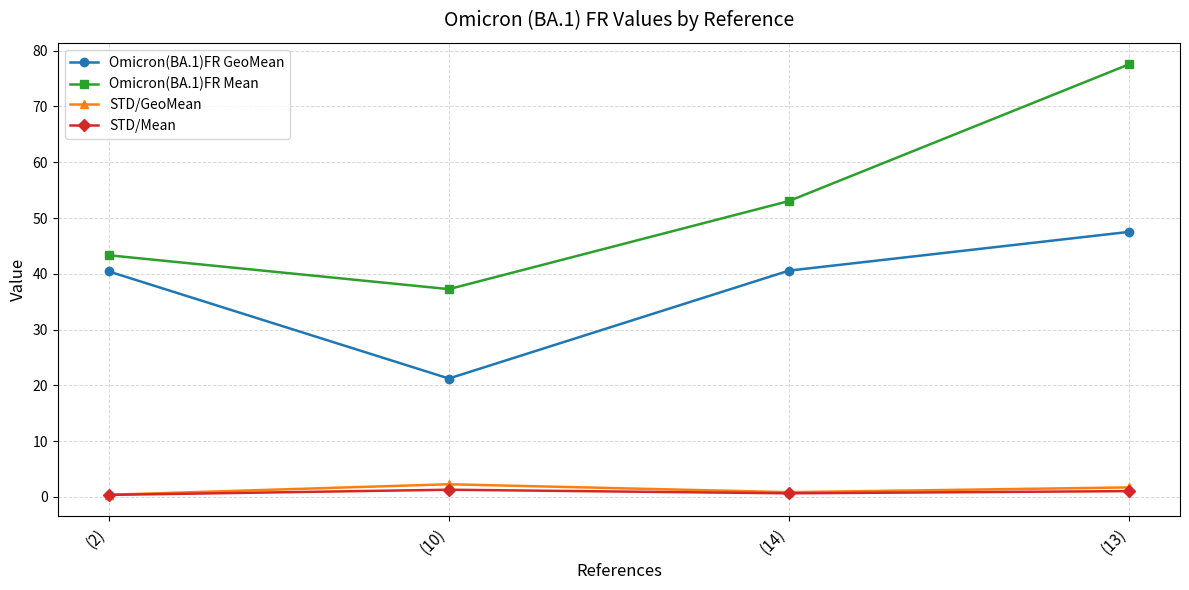

At which label does Omicron(BA.1)FR GeoMean reach its minimum?

(10)